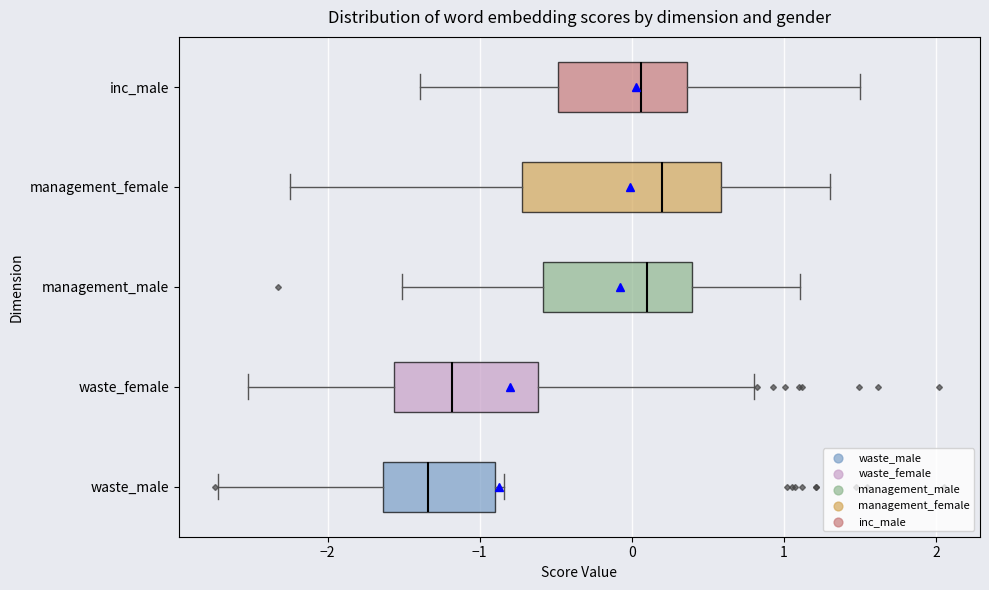

Where does the median line of the box for management_male sit on the x-axis? The values are not printed on the chart, so give them approximately, as read against the axis.

0.1